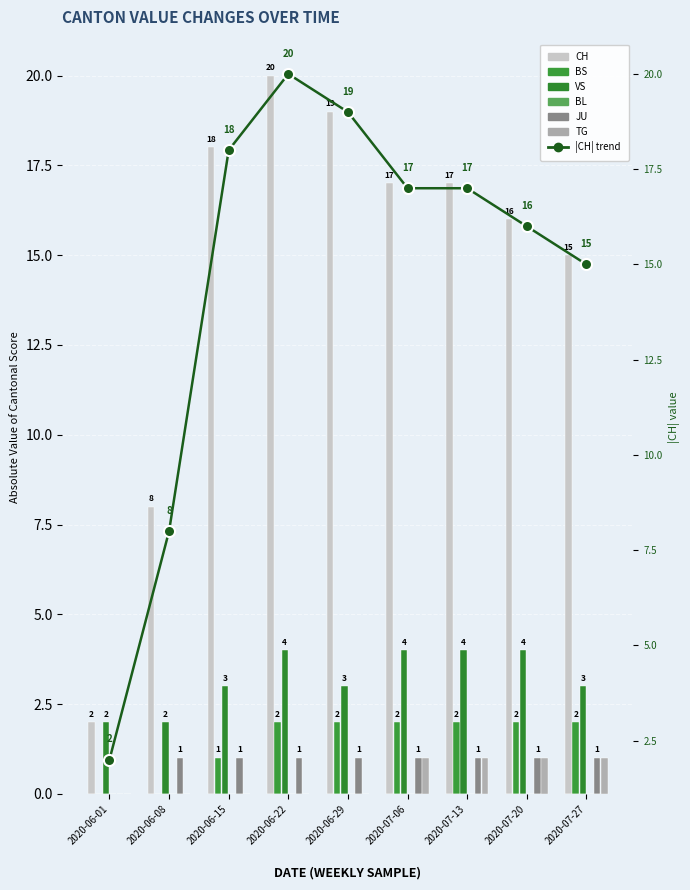

What is the average value of the CH series?

15